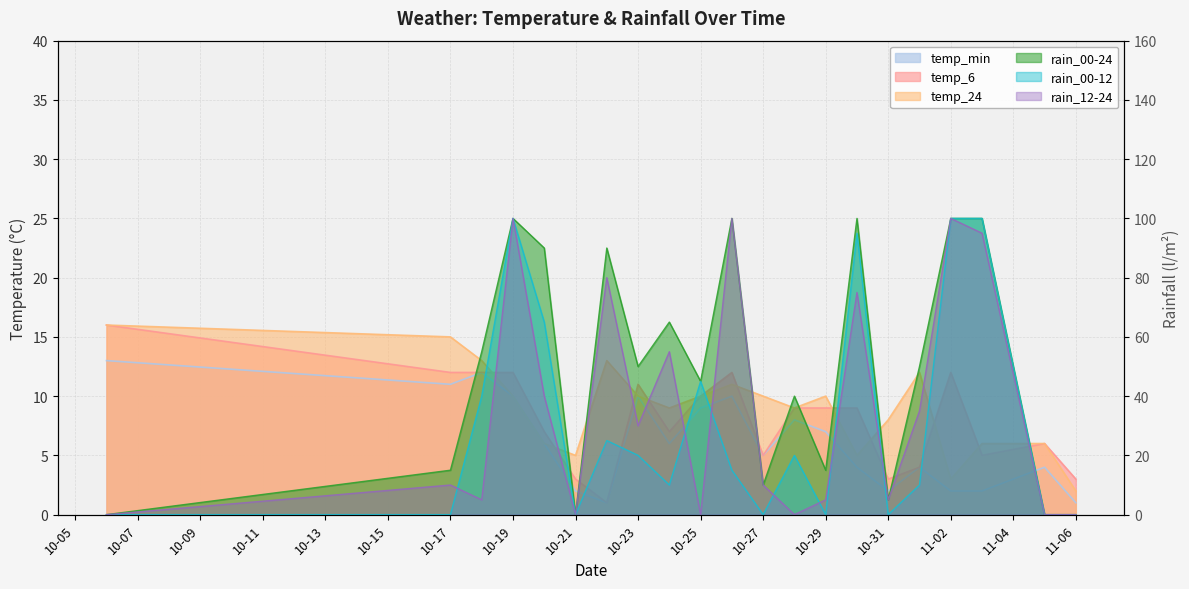

What is the difference between the second highest and second lowest values in the temp_24 series?

12